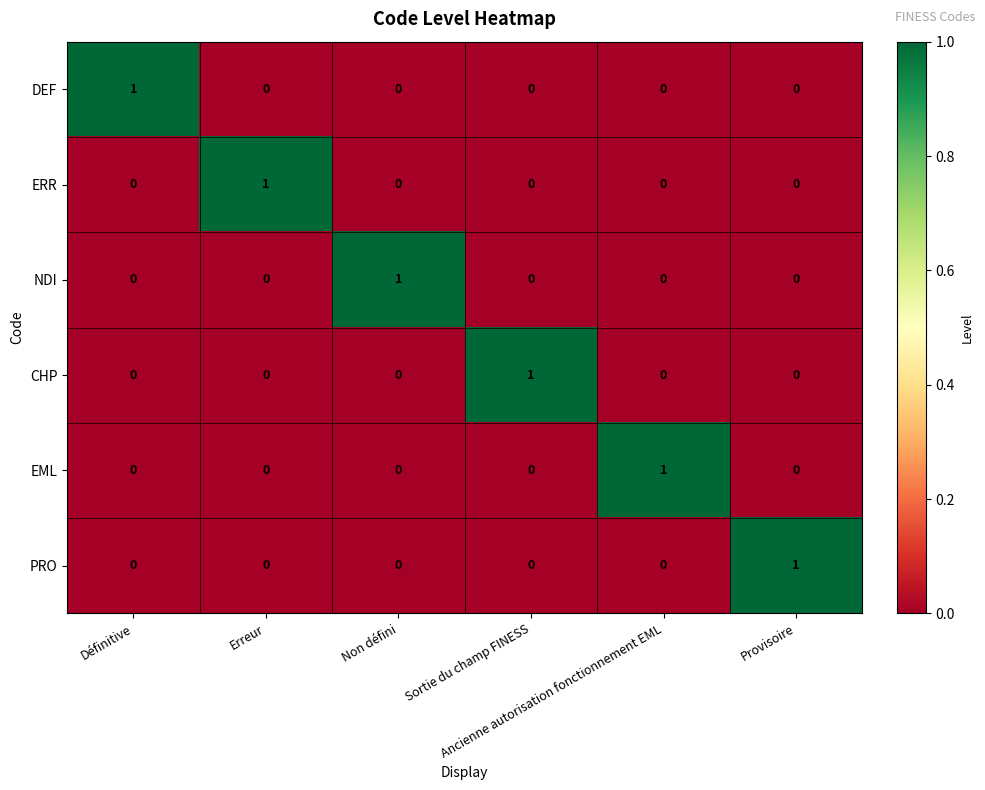

Count the PRO values in the range 0 to 1.

6